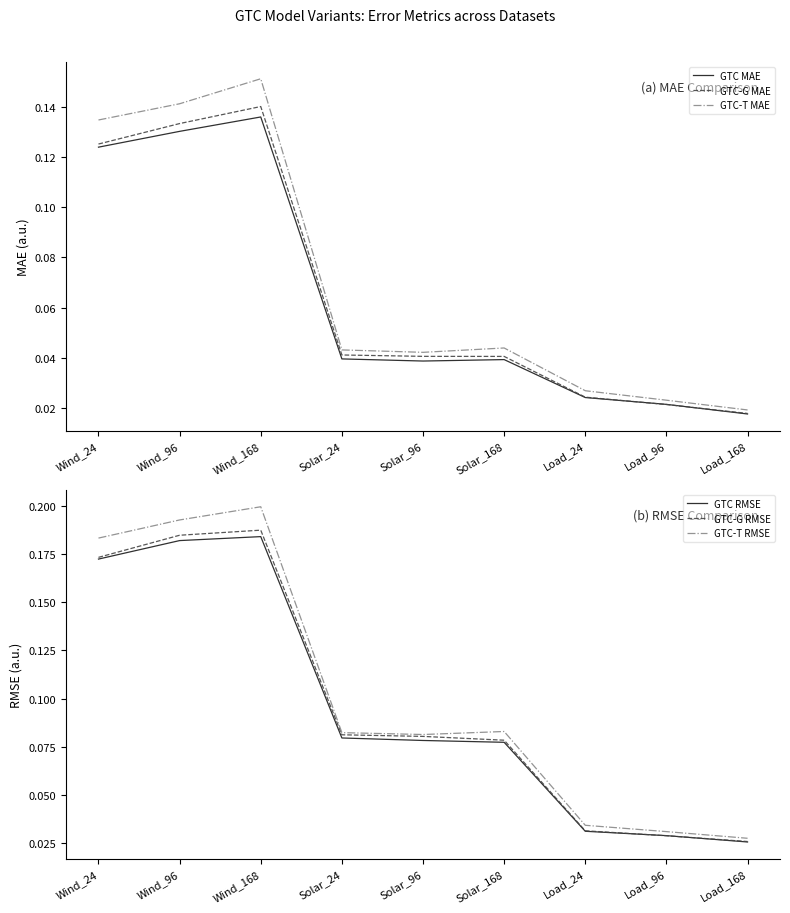

At Solar_168, list the series in order from smallest to largest.

GTC MAE, GTC-G MAE, GTC-T MAE, GTC RMSE, GTC-G RMSE, GTC-T RMSE